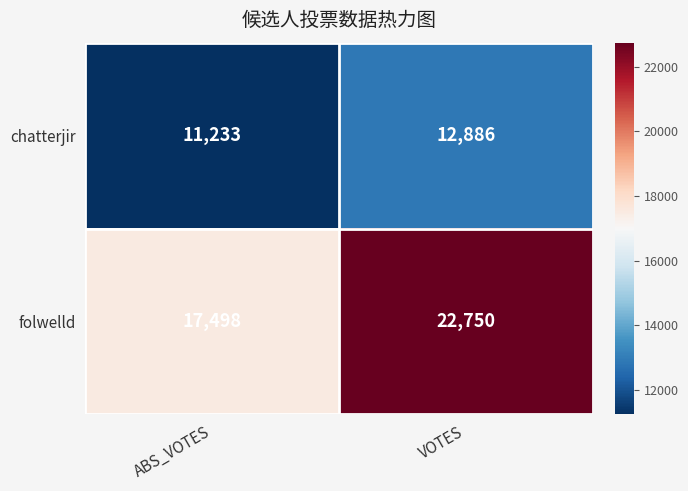

What is the sum of all chatterjir values?

24119